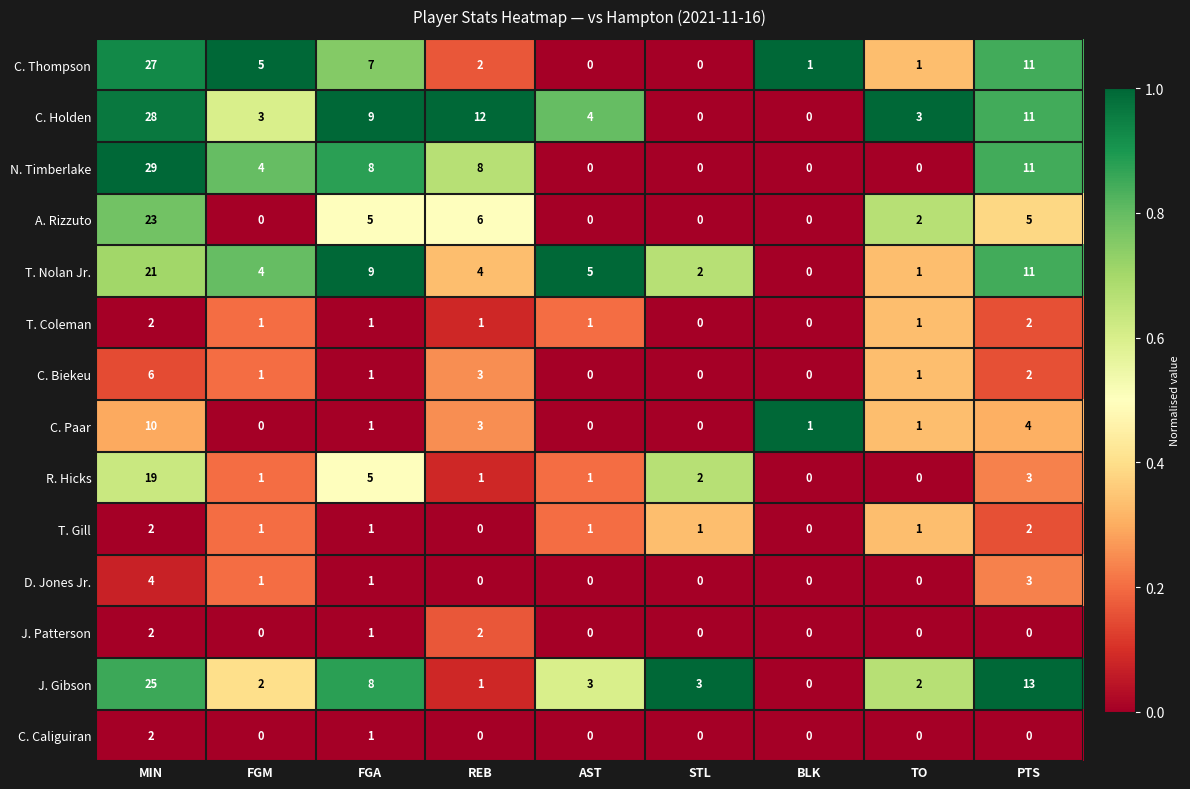

How many T. Coleman values are between 1 and 2?

7